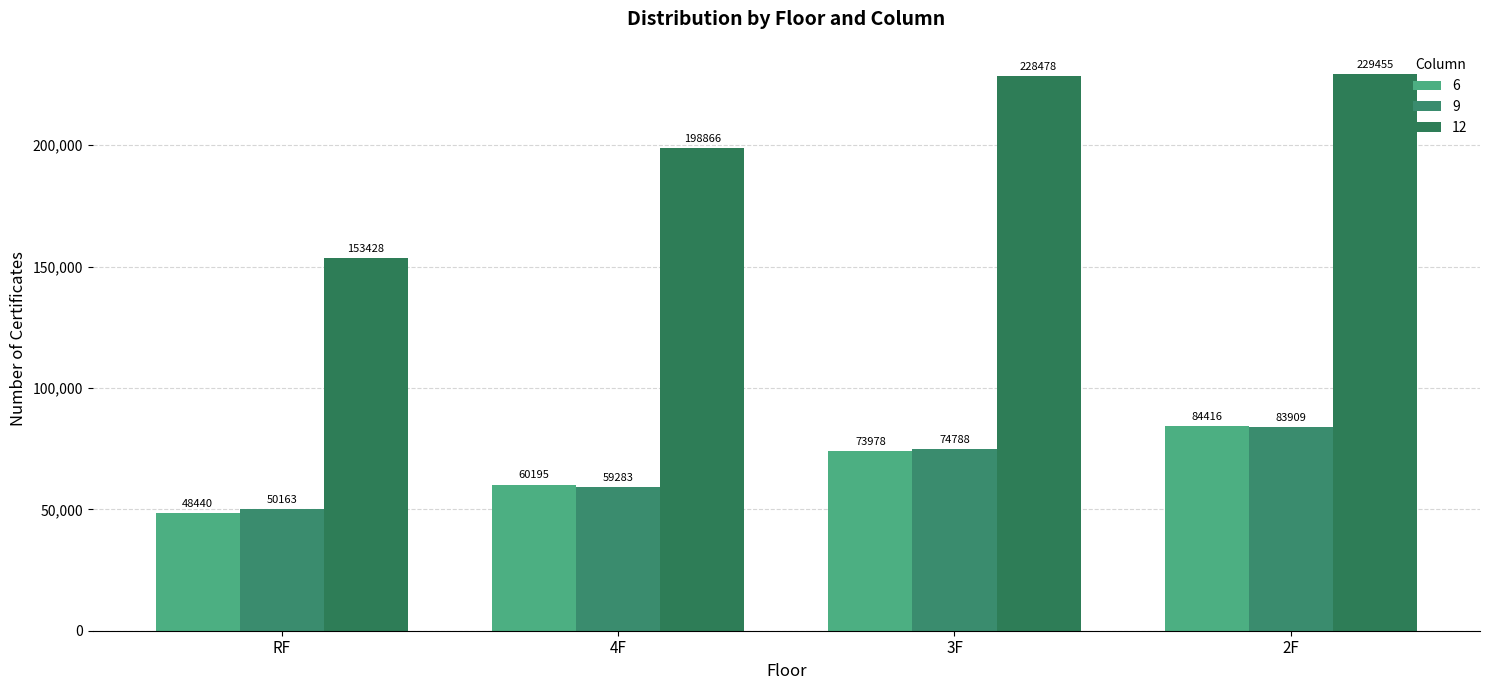

Which label corresponds to the smallest value in the chart?

RF